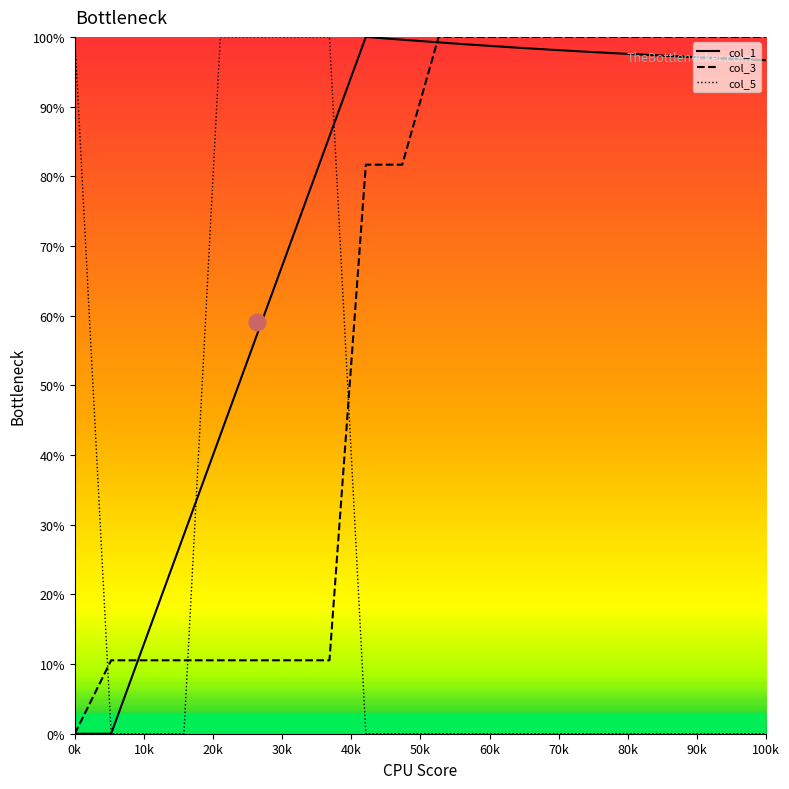

What is the maximum value shown in the chart?

100.0